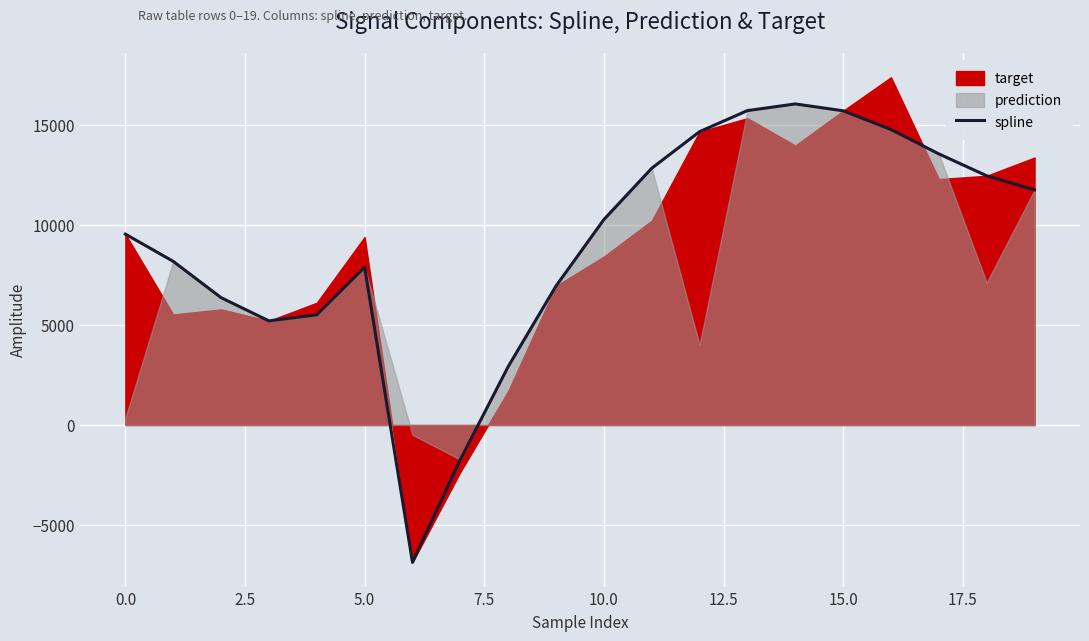

What is the average value?

9100.5